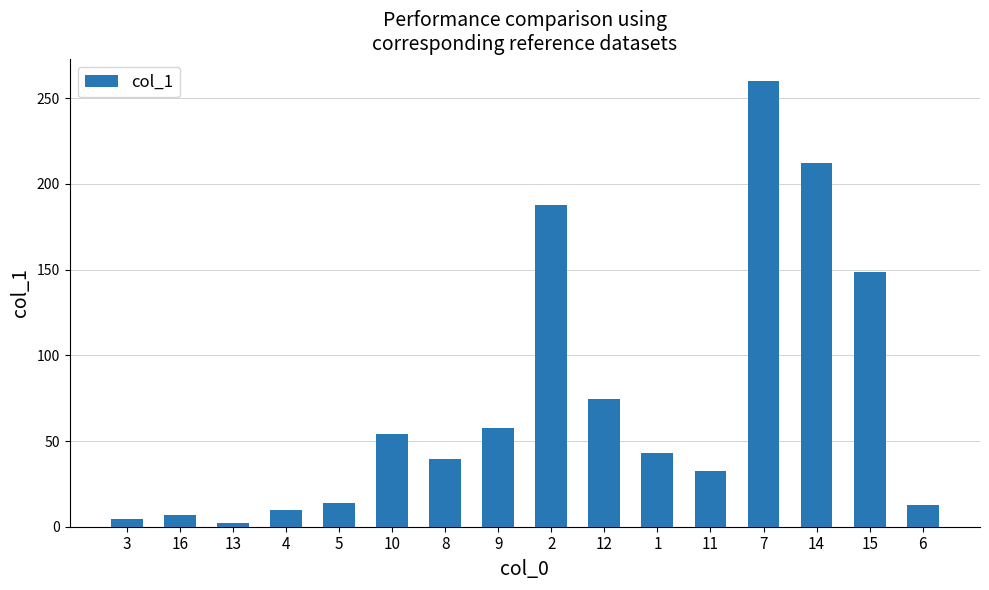

What is the sum of all values?

1160.3